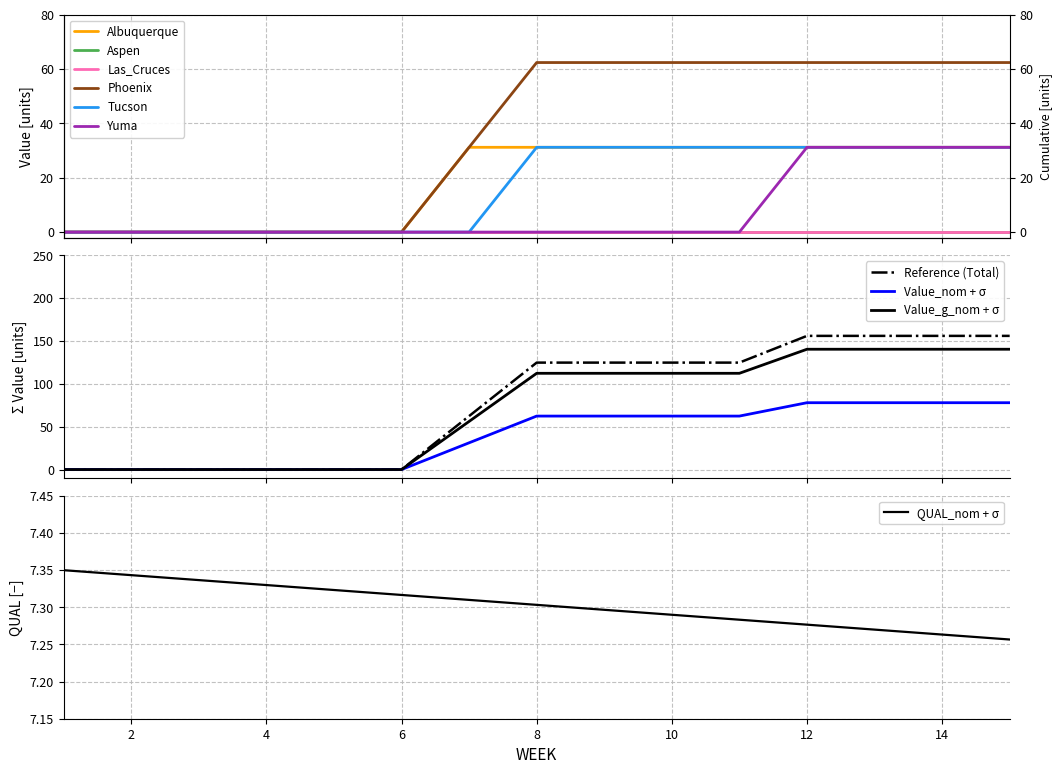

What is the maximum value for Value_g_nom + σ?

140.4